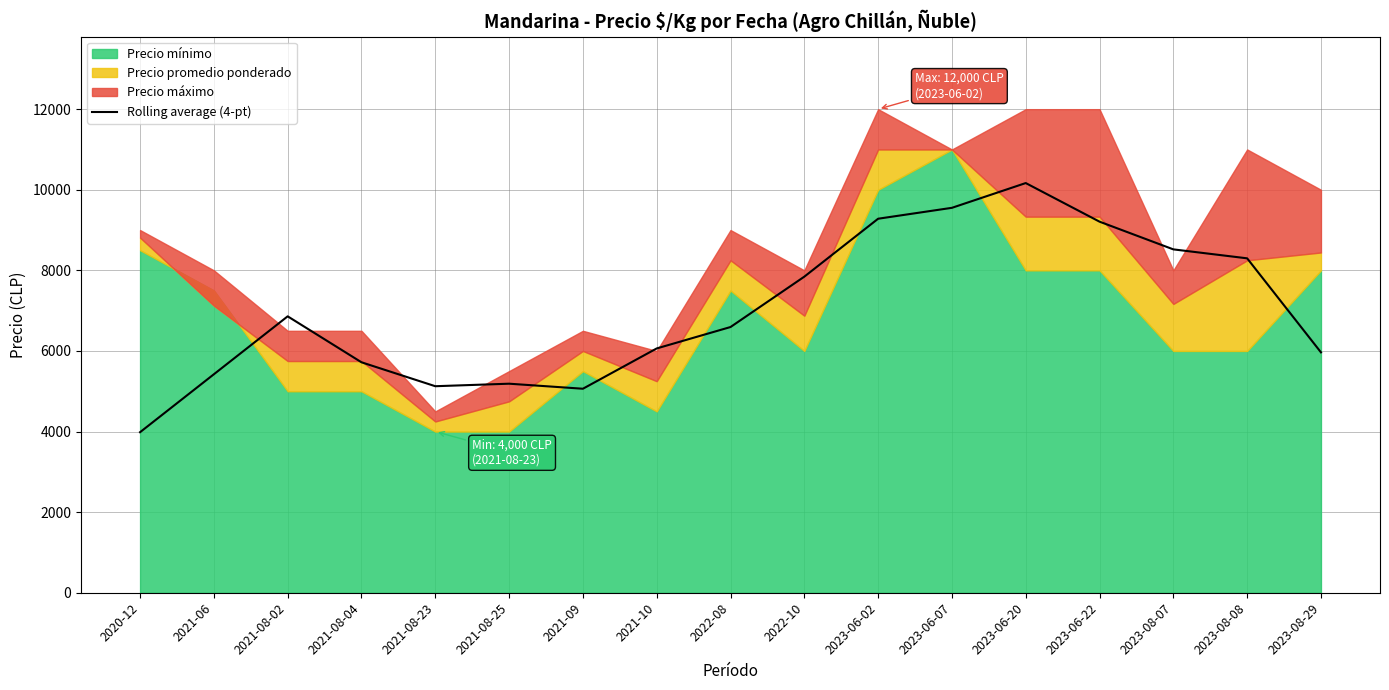

Reading left to right, list all the values displayed in this chart.

3984.2	5421.8	6859.2	5718.8	5125.0	5187.5	5062.5	6062.5	6593.8	7843.8	9281.2	9552.0	10166.5	9208.2	8520.8	8298.5	5965.2